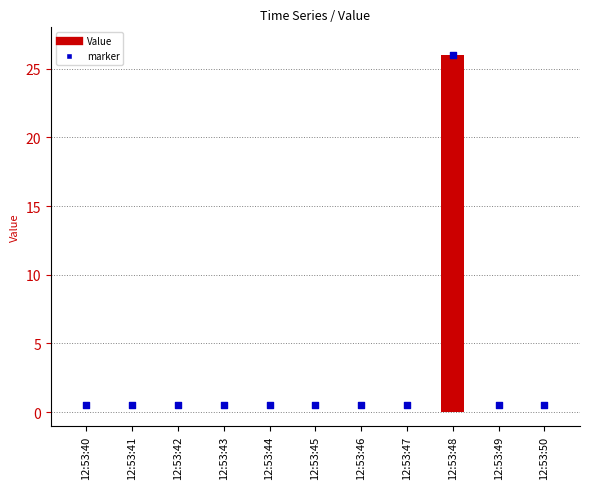

Which series has the largest total across all categories?

marker